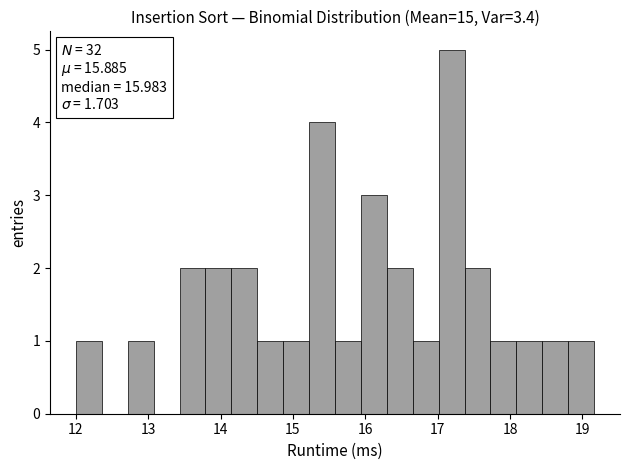

Around what value on the x-axis is the tallest bar? Give the approximate position of its centre, as read against the axis.

17.2